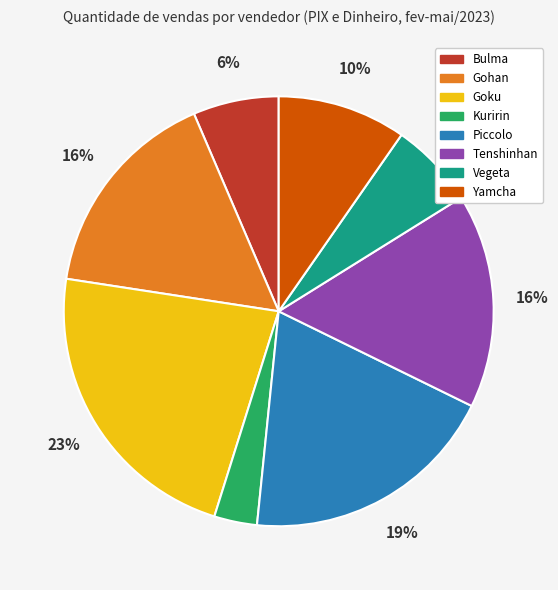

Which category has the smallest portion of the pie?

Kuririn